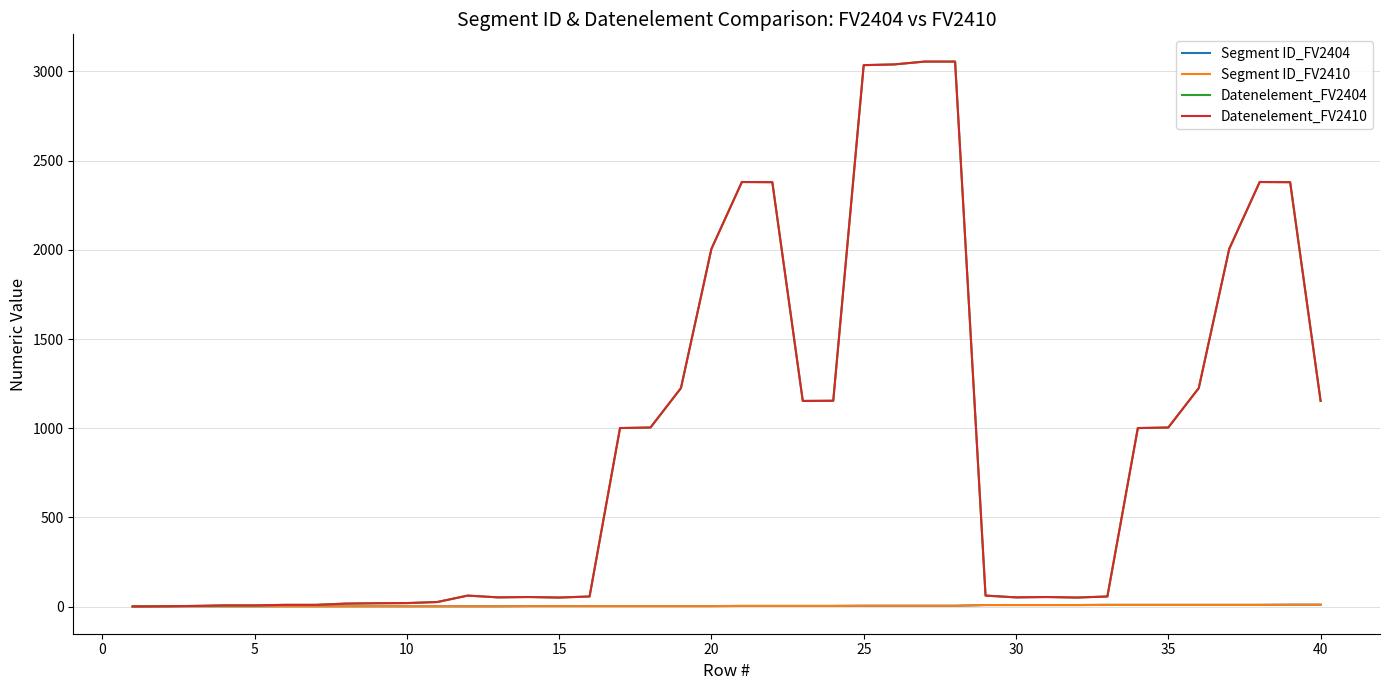

How many lines are shown in the chart?

4